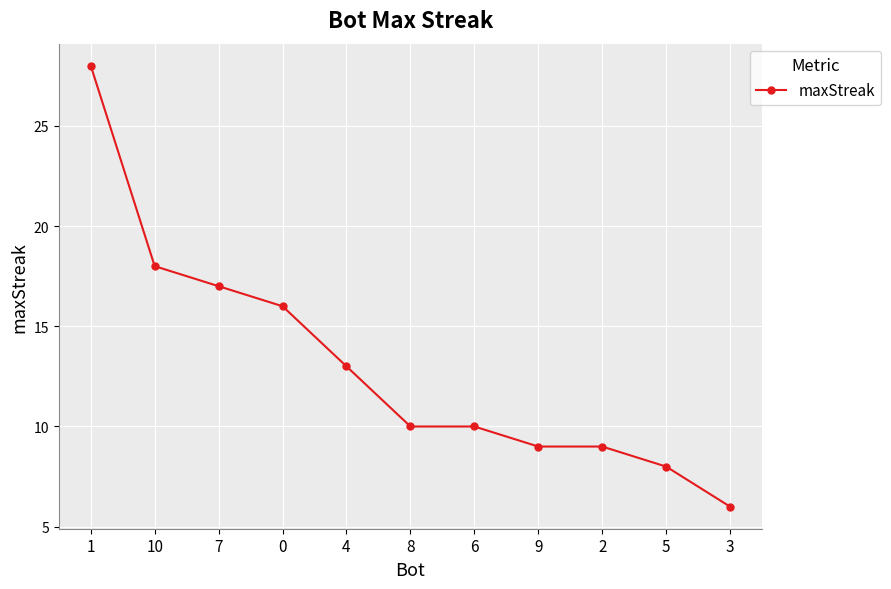

What position from the left is 7?

3